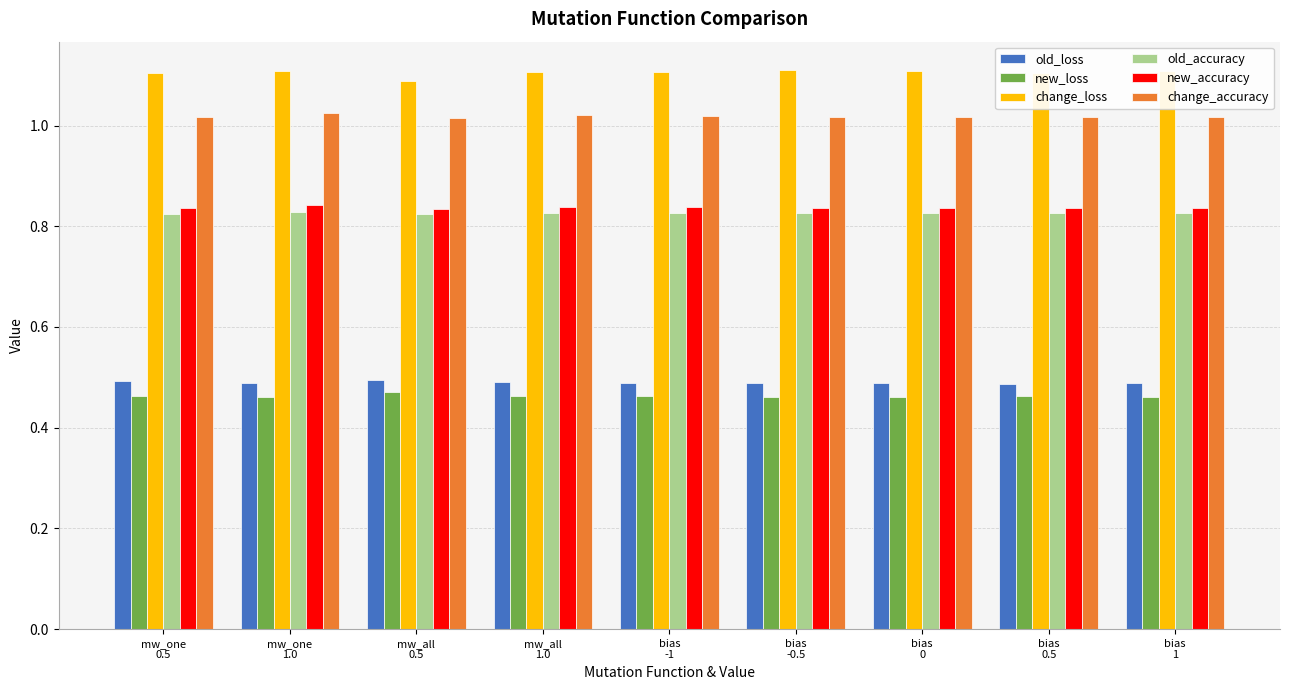

At how many categories does at least one series exceed 0?

9